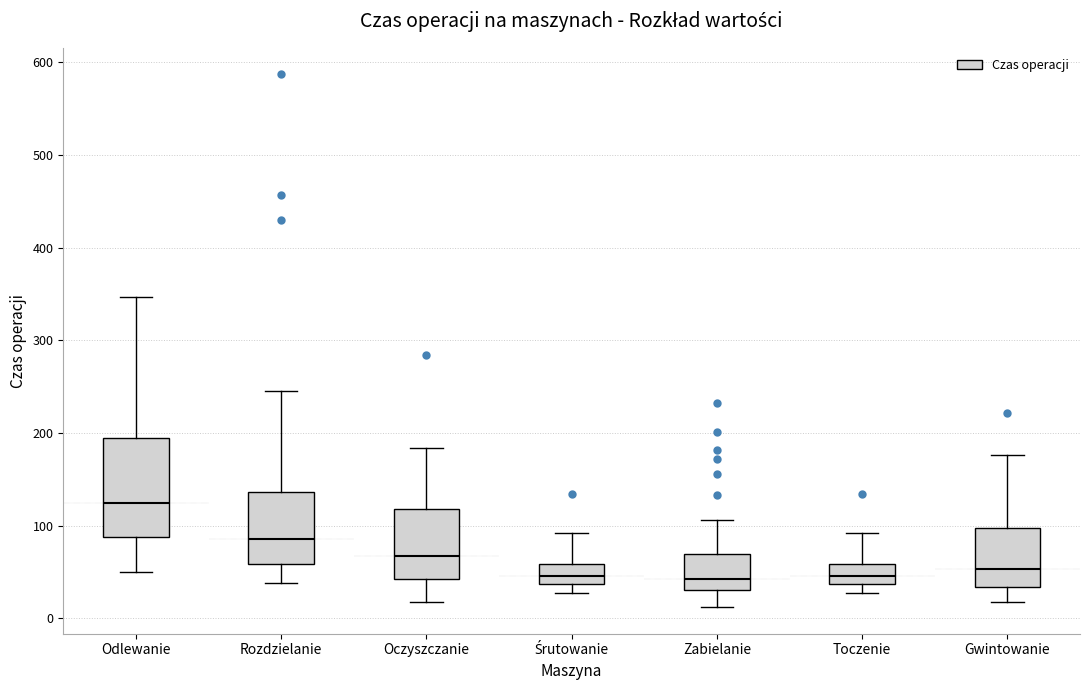

Where does the upper whisker of the box for Zabielanie end on the y-axis? The values are not printed on the chart, so give them approximately, as read against the axis.

110